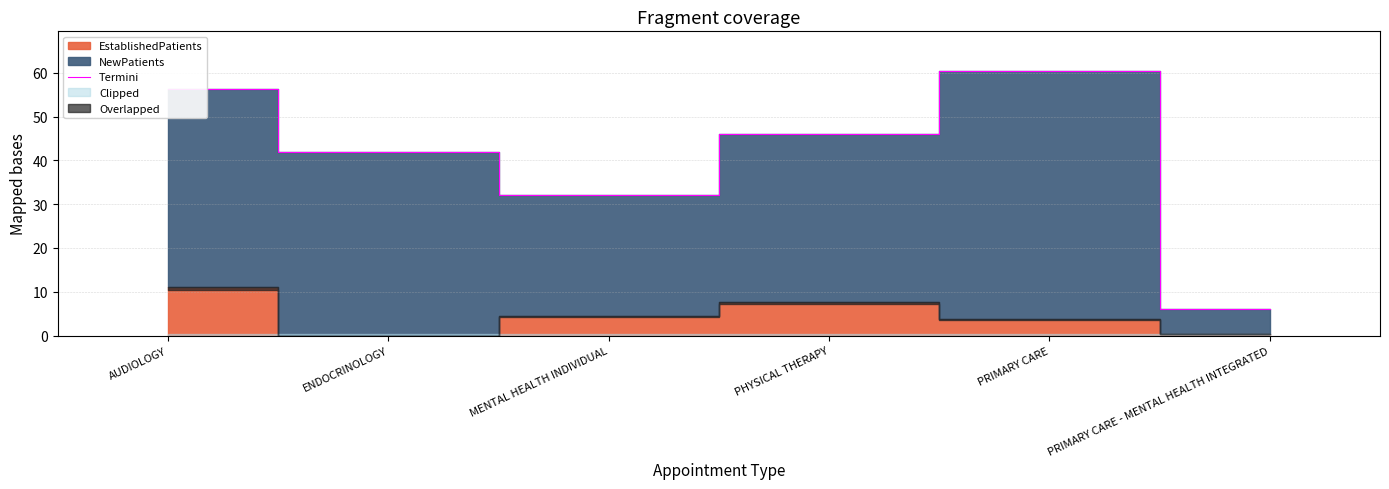

At which category does the chart reach its minimum across all series?

PRIMARY CARE - MENTAL HEALTH INTEGRATED